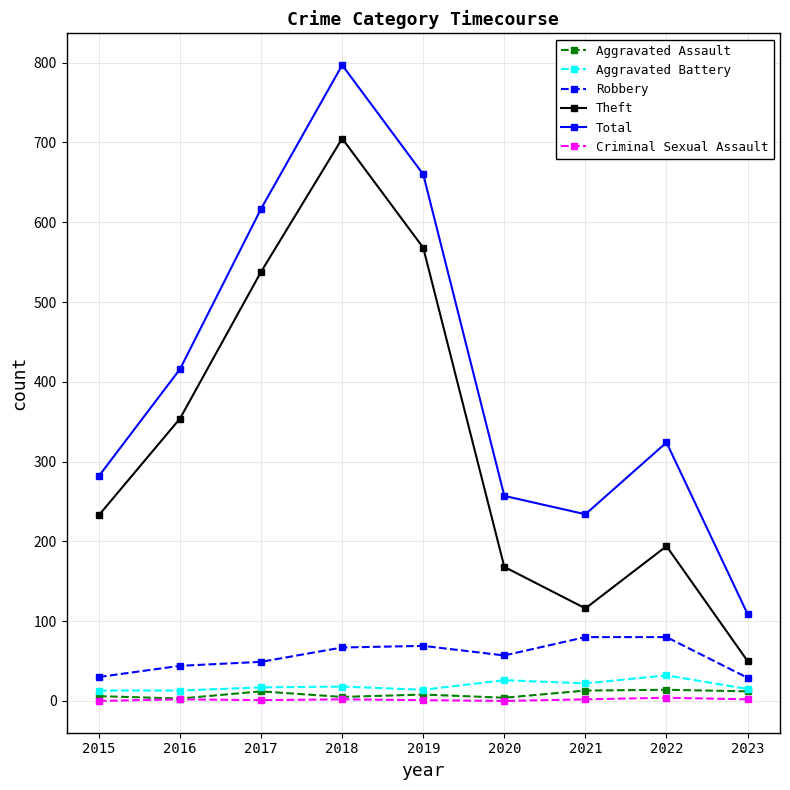

Read the Theft value at 2018.

705